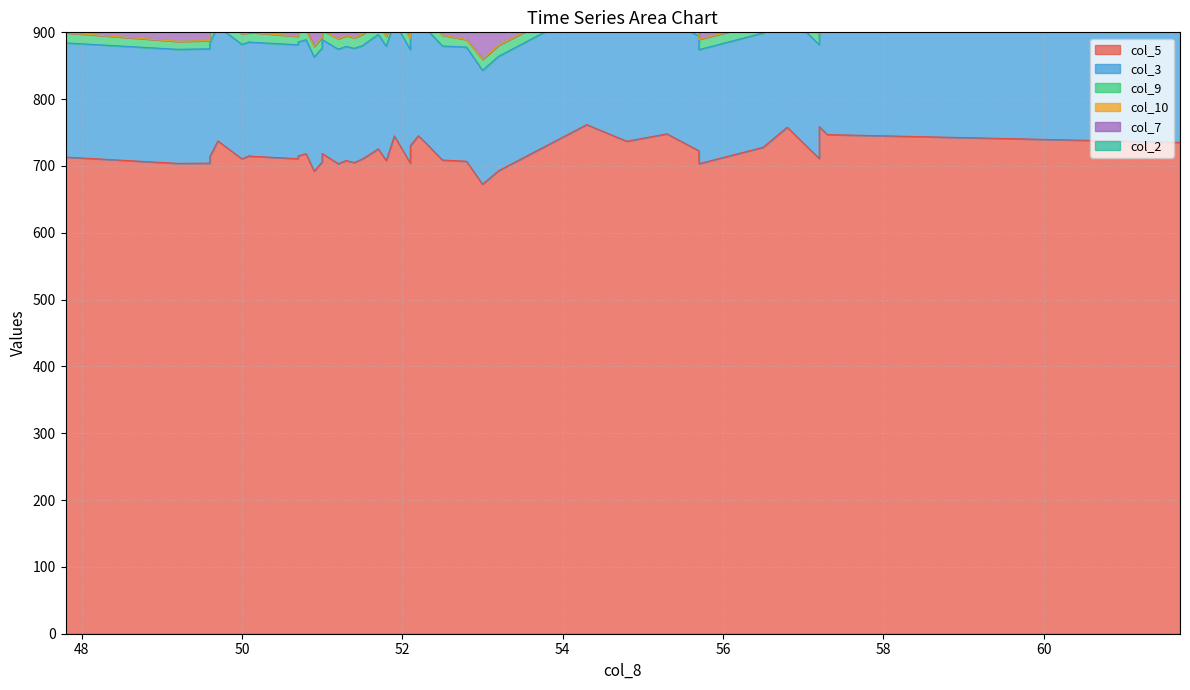

At how many categories does at least one series exceed 603?

40